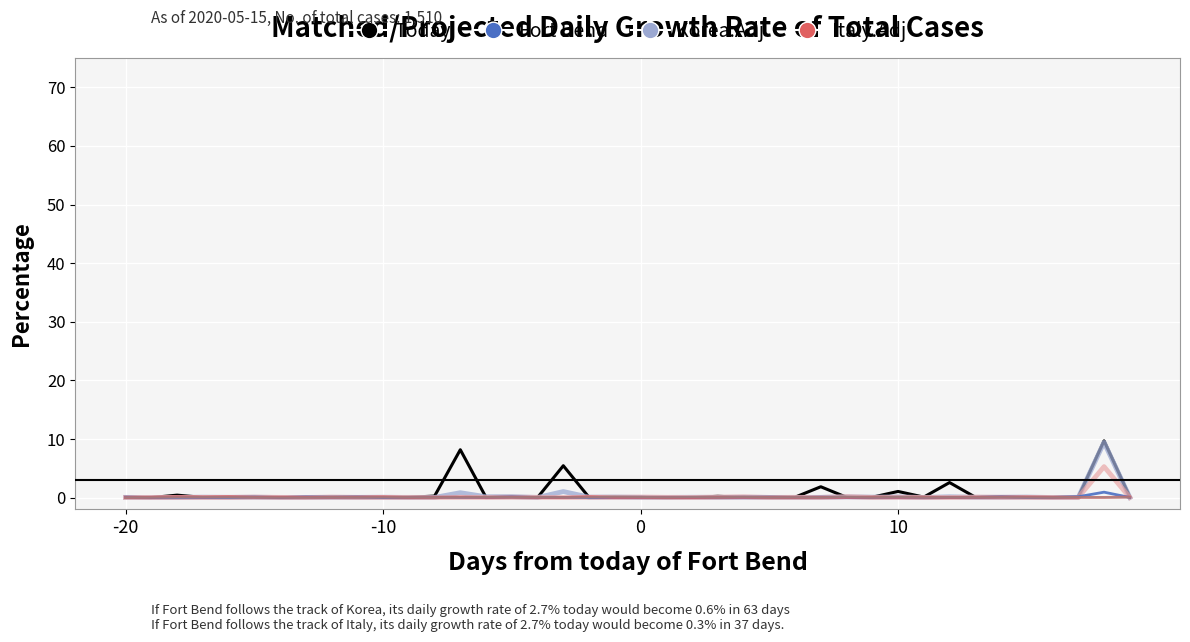

What is the maximum value shown in the chart?

9.7